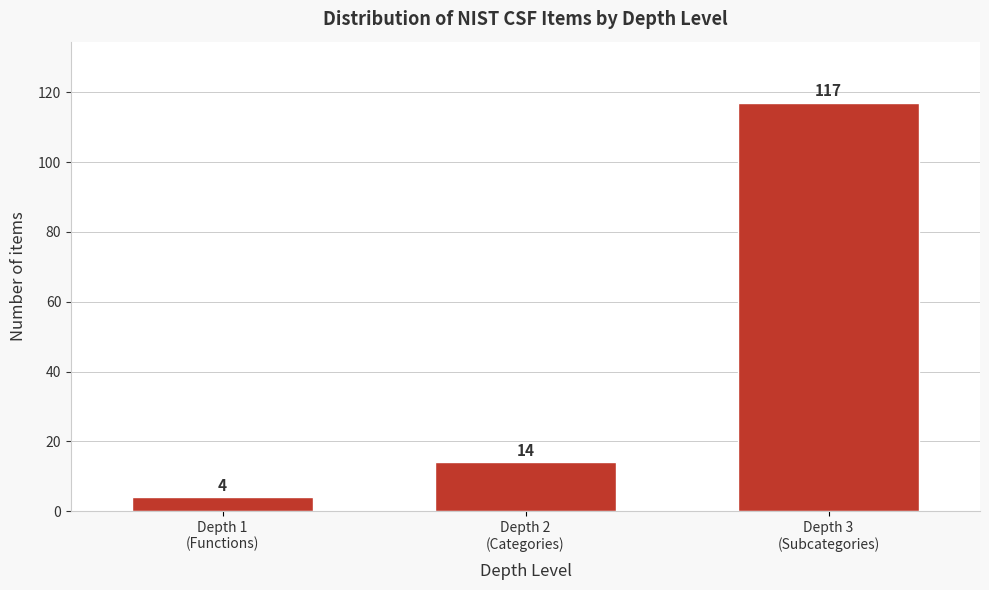

Reading left to right, what are all the values shown in this chart?

4	14	117